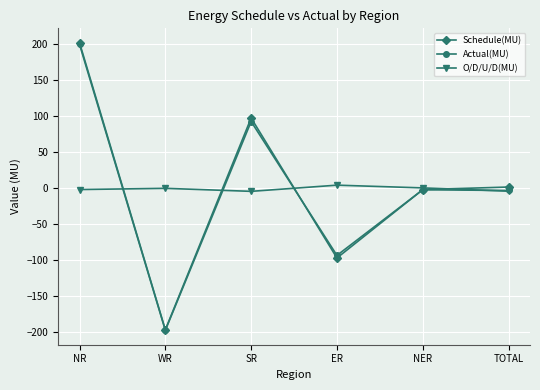

How many interior local valleys does the Actual(MU) series have?

2